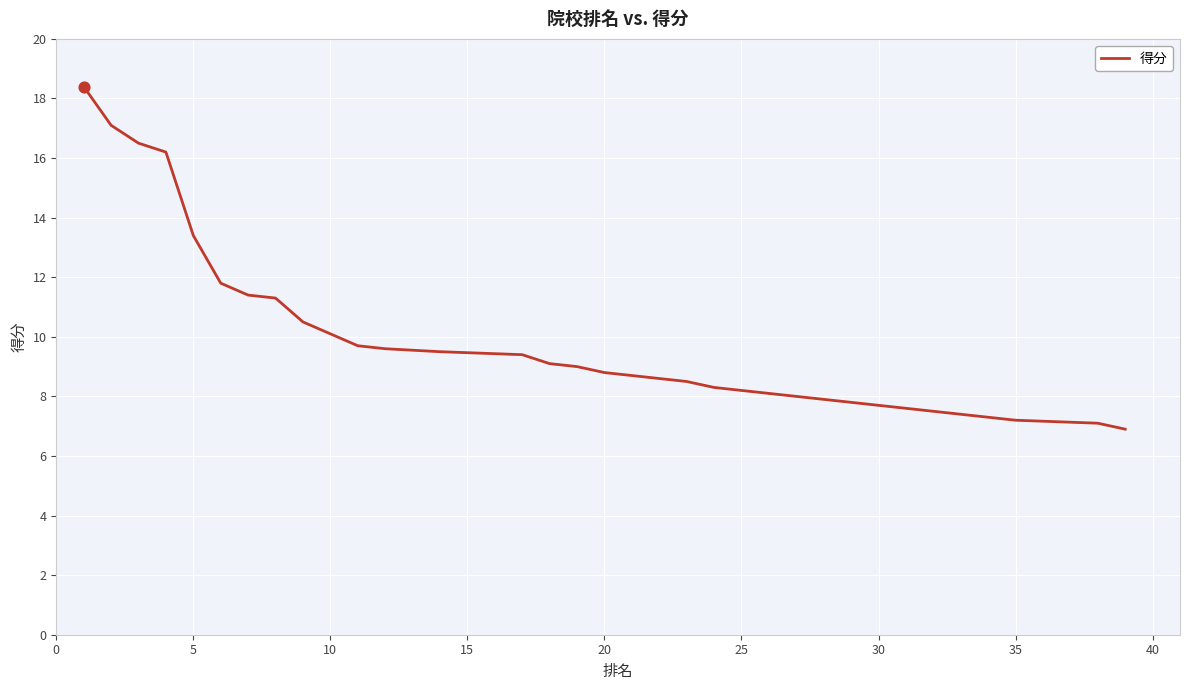

What is the ratio of the value at 35 to the value at 39?

1.0